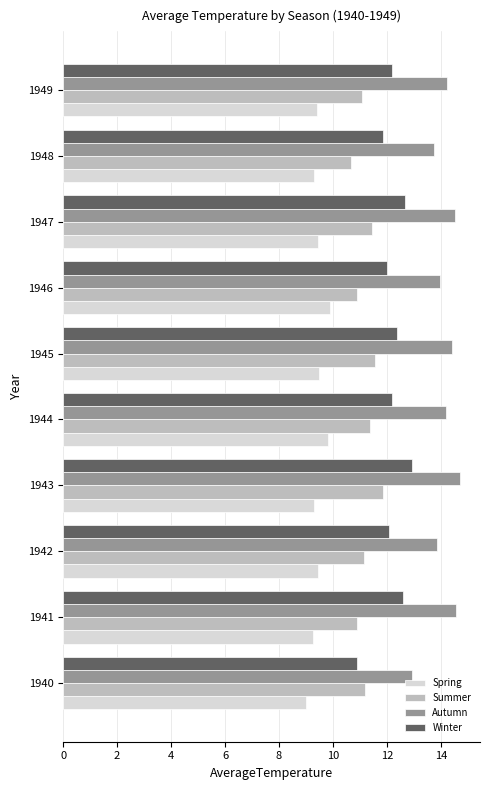

List the series in order of their overall mean, lowest first.

Spring, Summer, Winter, Autumn